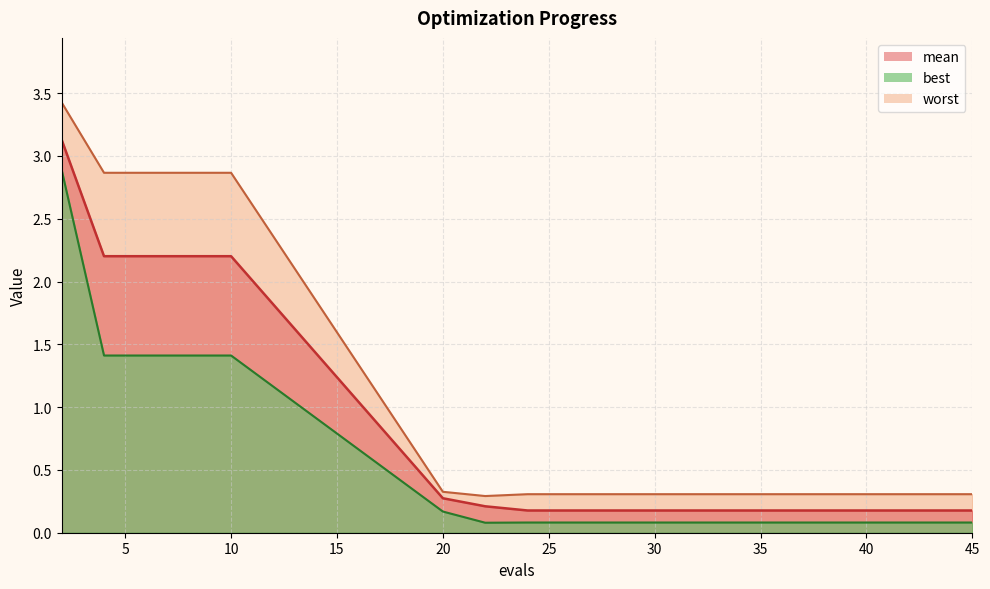

Which category has the lowest value across all series?

22